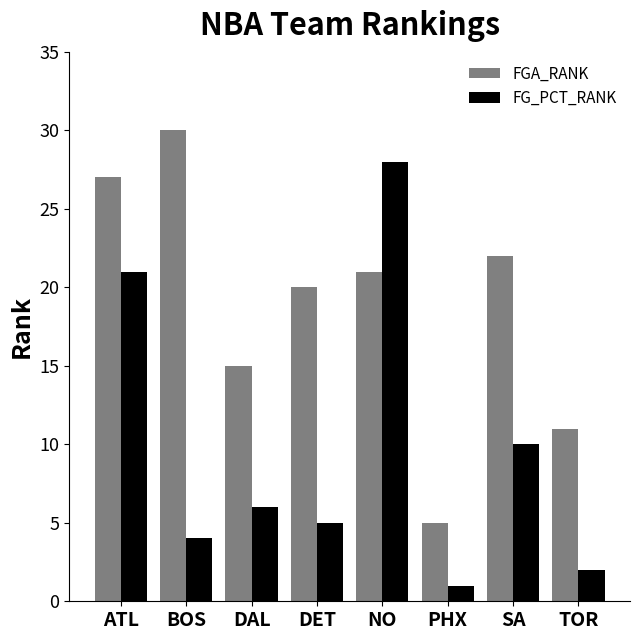

Which series changed the most between DET and NO?

FG_PCT_RANK